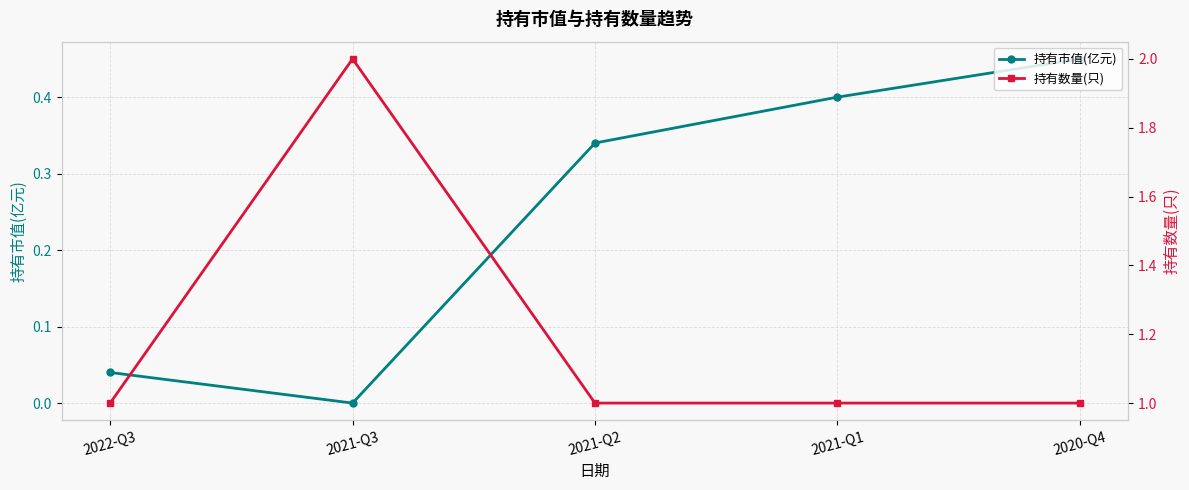

True or false: 持有市值(亿元) and 持有数量(只) intersect in this chart.

False